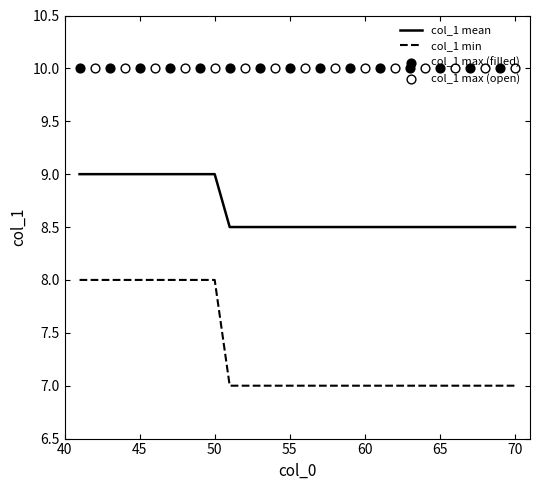

What is the total value across all series at 8?

27.0